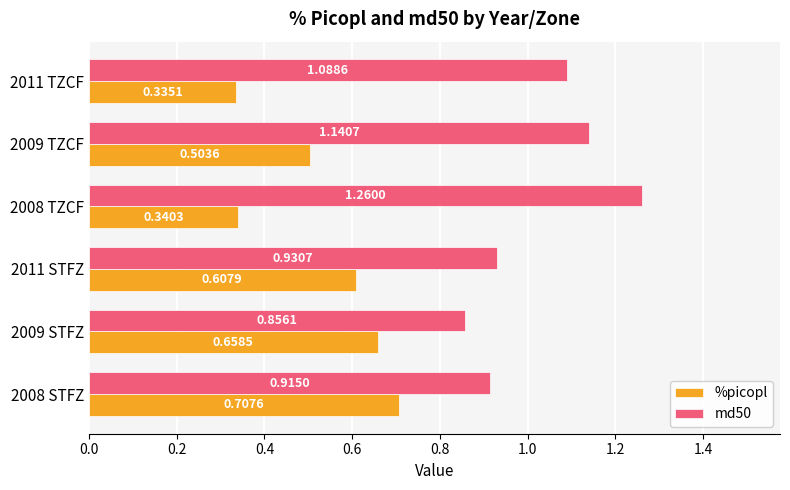

Is the value of %picopl at 2008 STFZ greater than the value of md50 at 2008 STFZ?

No